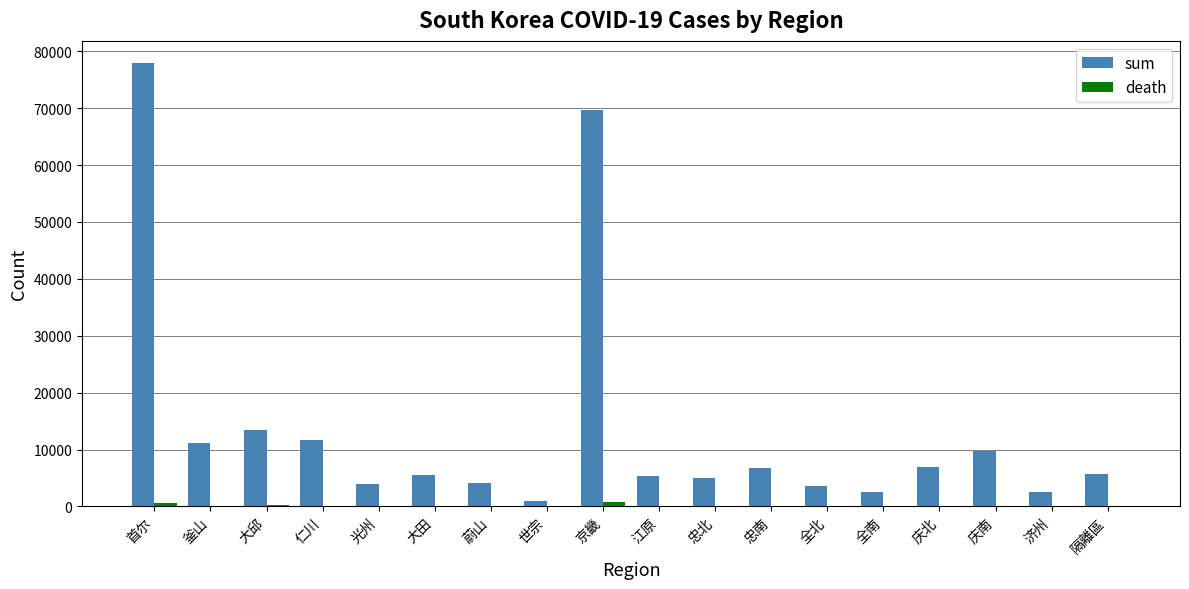

The value of sum at 忠北 is 5069. True or false?

True